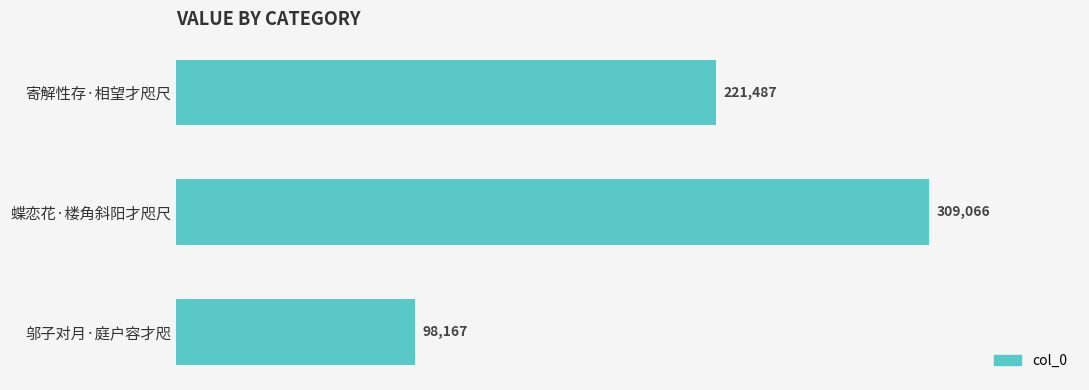

What is the change in value from 蝶恋花·楼角斜阳才咫尺 to 邬子对月·庭户容才咫?

-210899